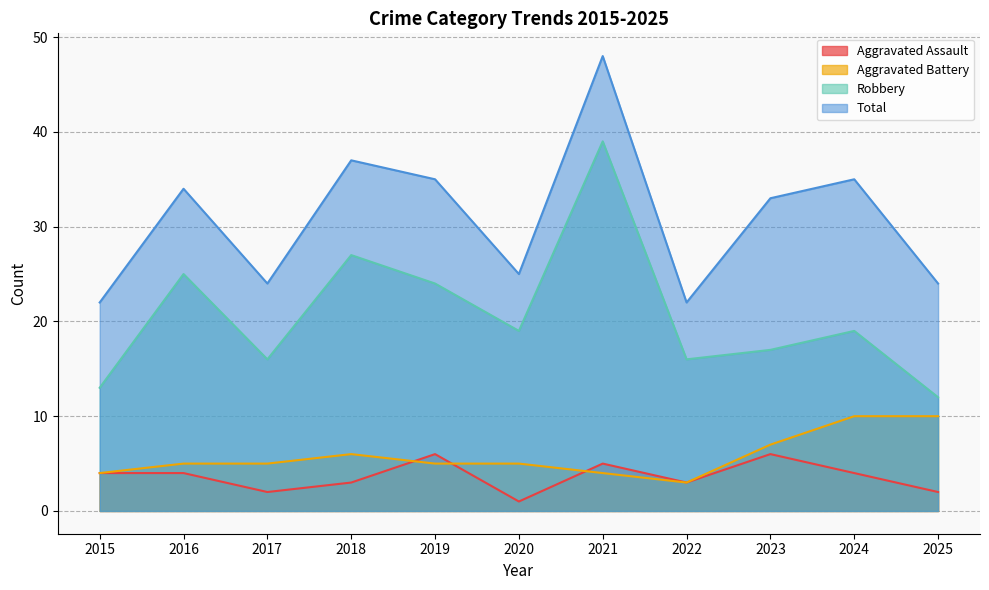

Which series has the largest total across all categories?

Total